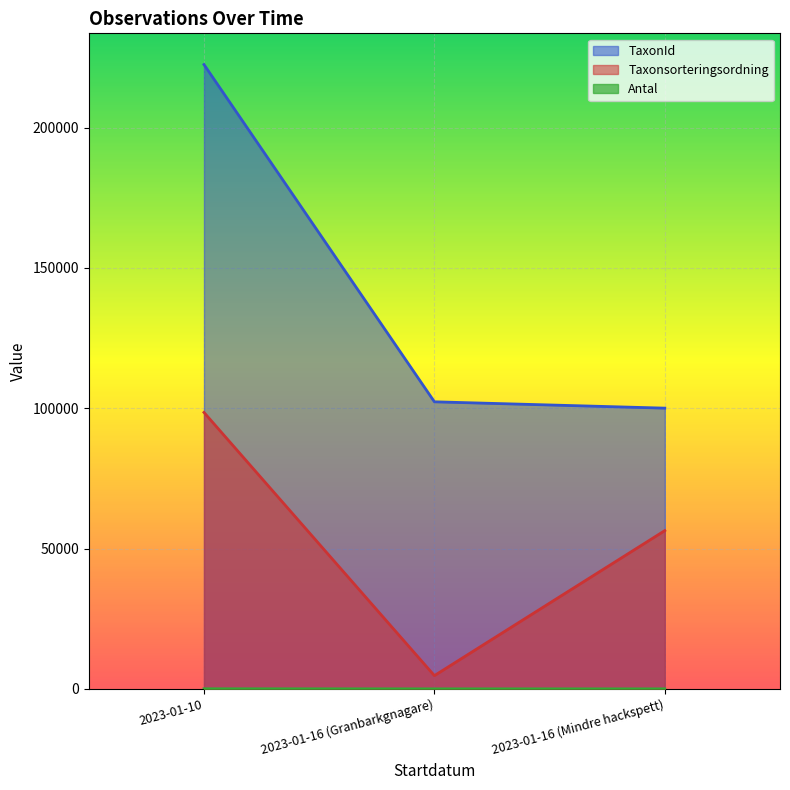

True or false: Taxonsorteringsordning has a value of 15023 at 2023-01-16 (Mindre hackspett).

False